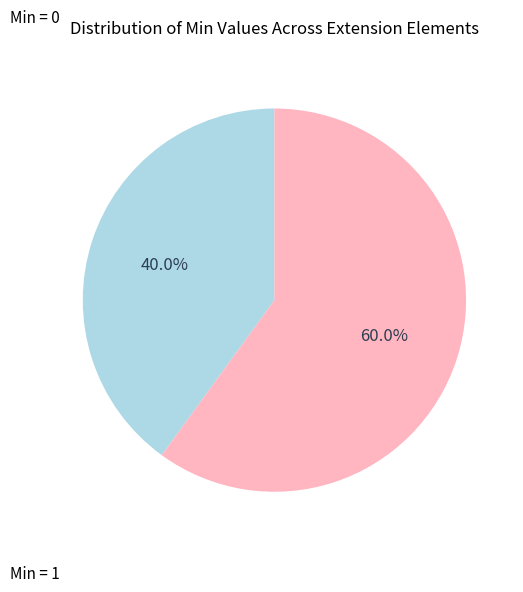

To the nearest percent, what is the average slice percentage?

50%